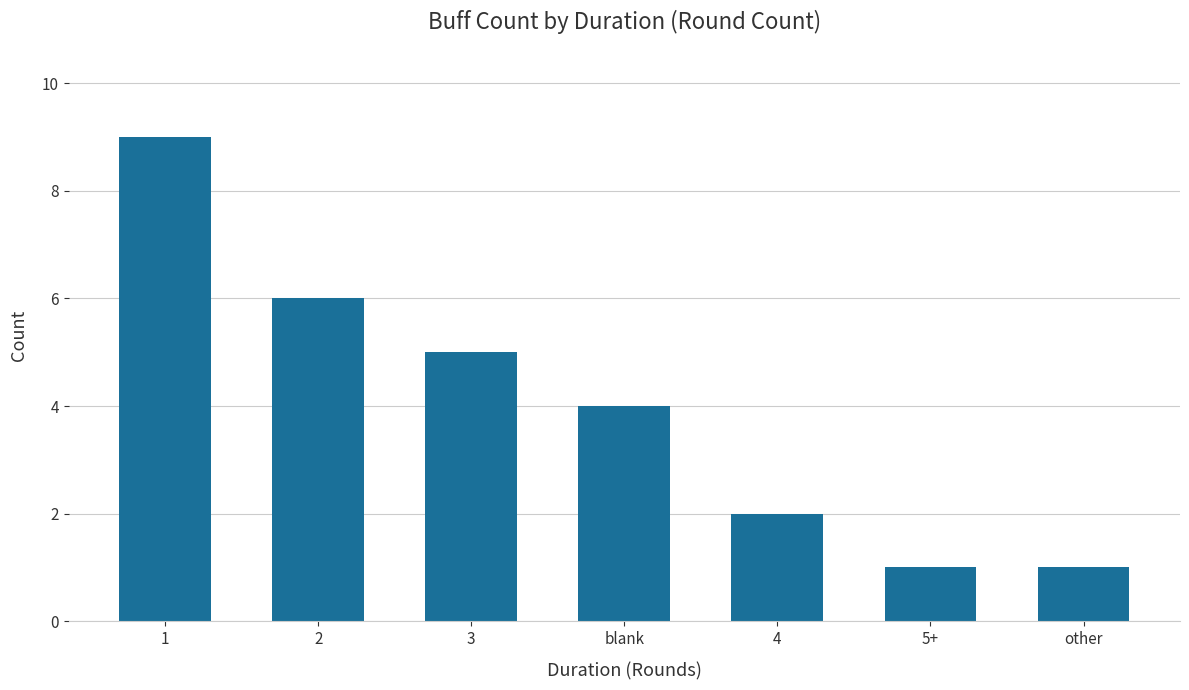

Are the bars grouped side by side (vs. stacked)?

No